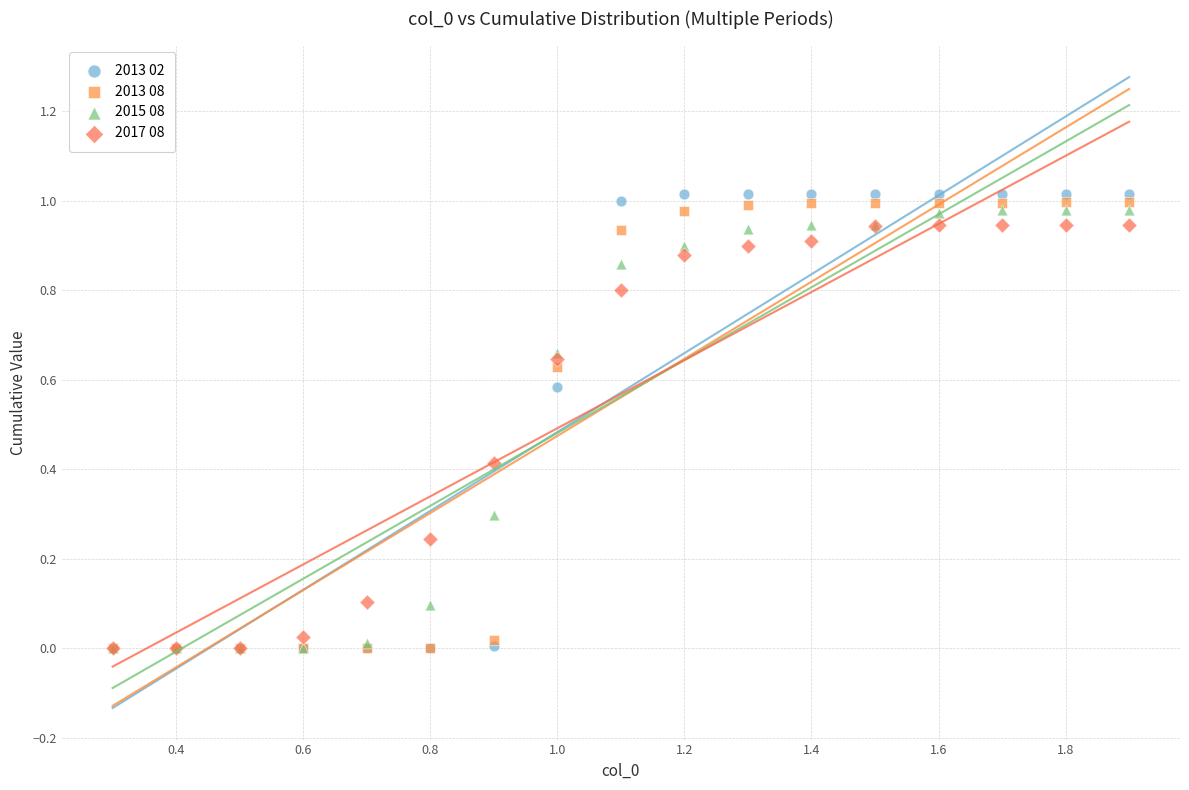

What are all the series names shown in the legend?

2013 02, 2013 08, 2015 08, 2017 08